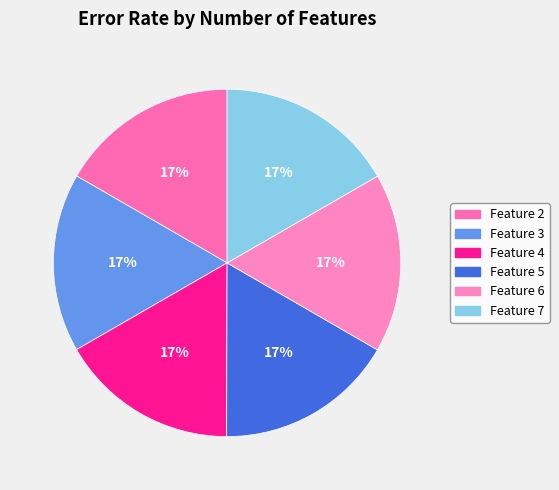

To the nearest percent, what is the average slice percentage?

17%